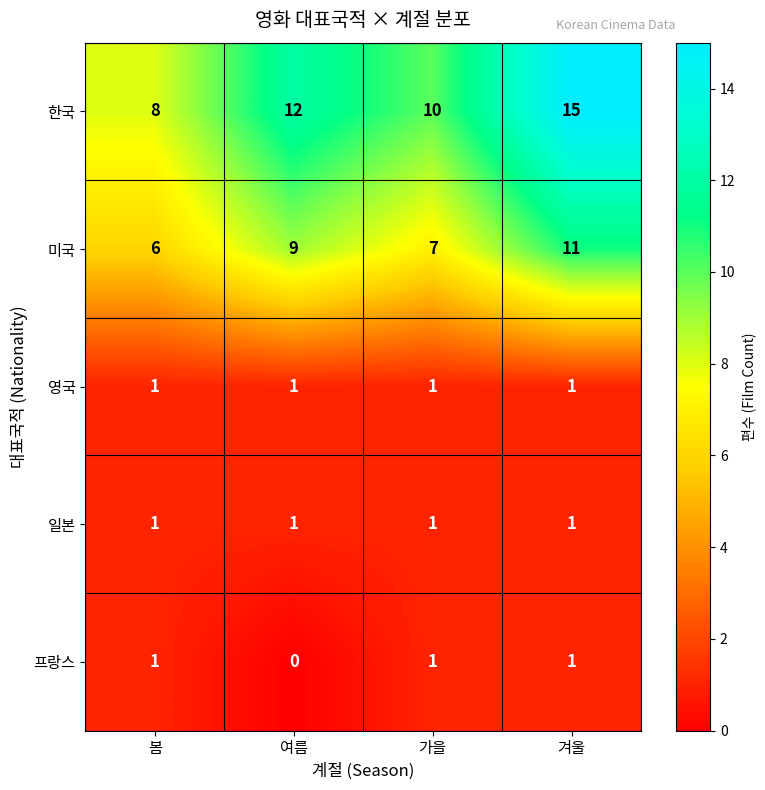

Which series has the largest total across all categories?

한국